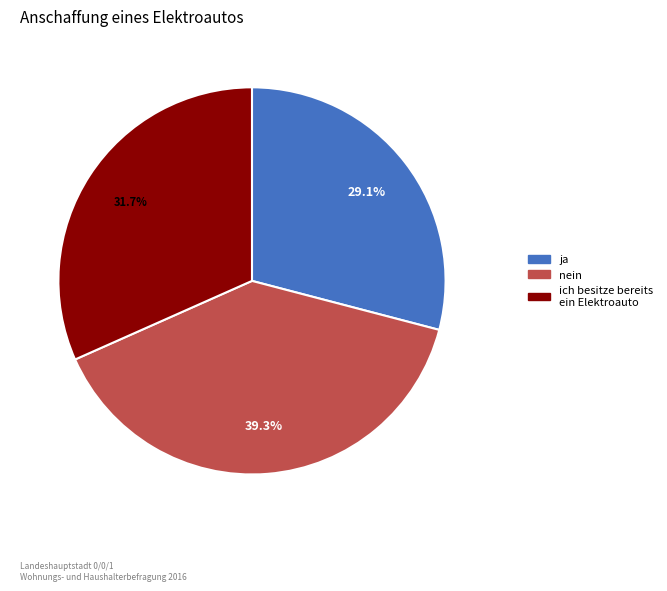

Is there any slice that represents more than half of the pie?

No